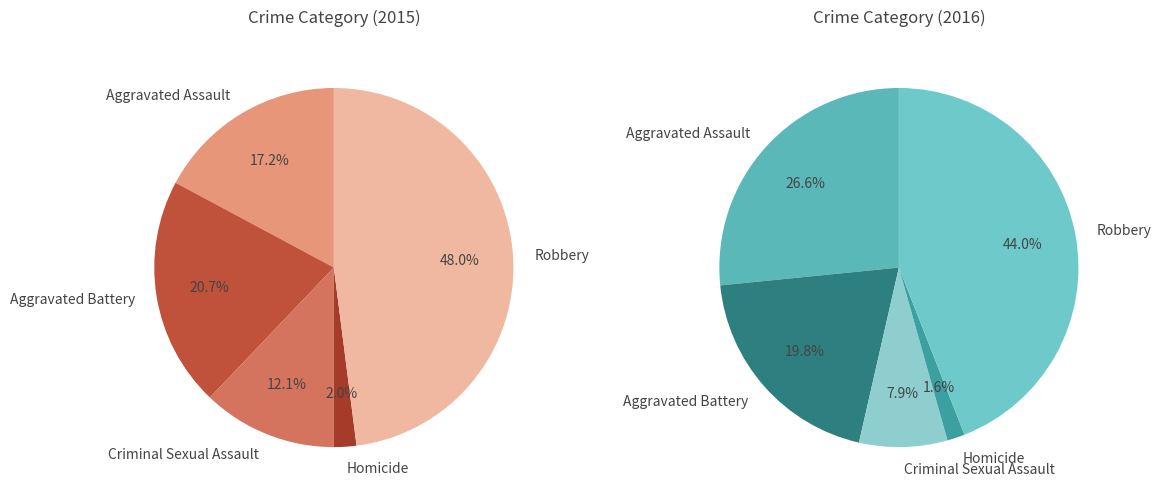

Combined, what portion of the pie is Aggravated Battery and Aggravated Assault?

37.9%